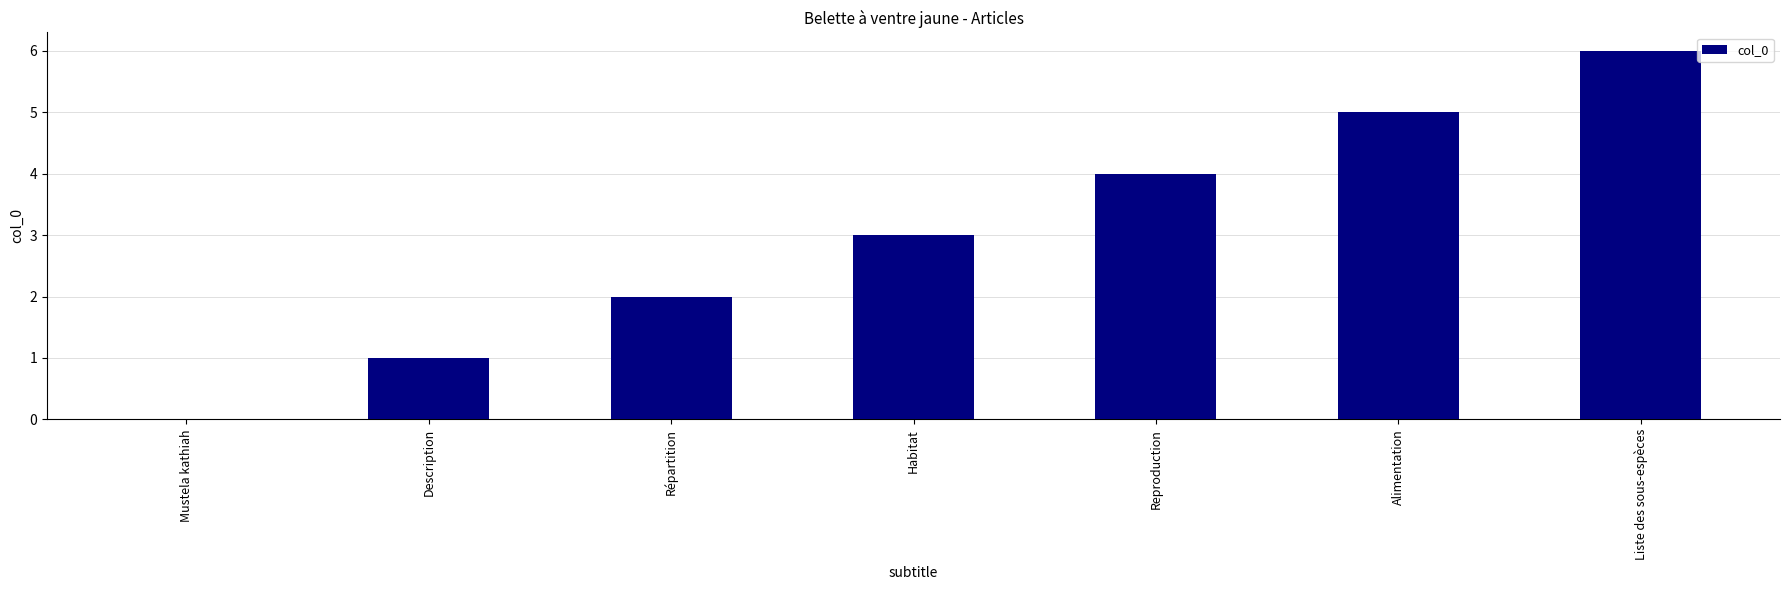

What is the greatest value displayed?

6